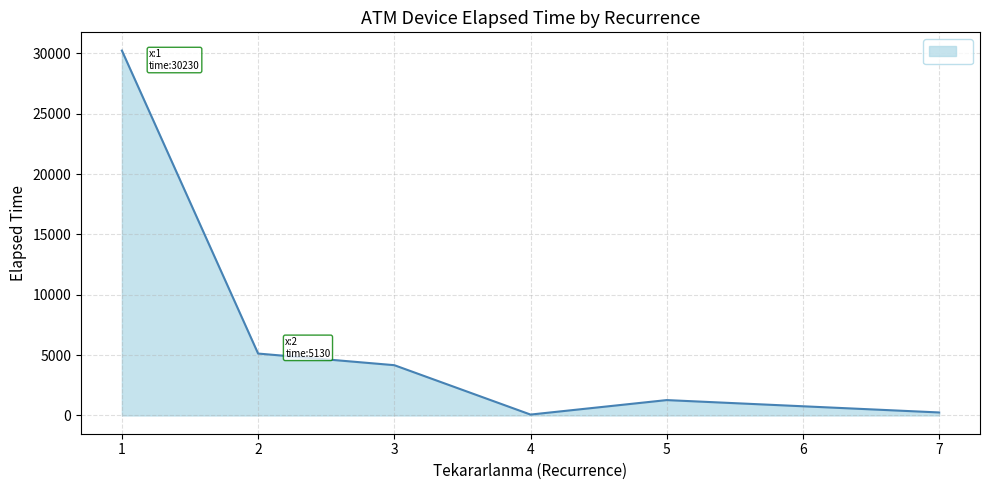

What is the change in value from 1 to 3?

-26063